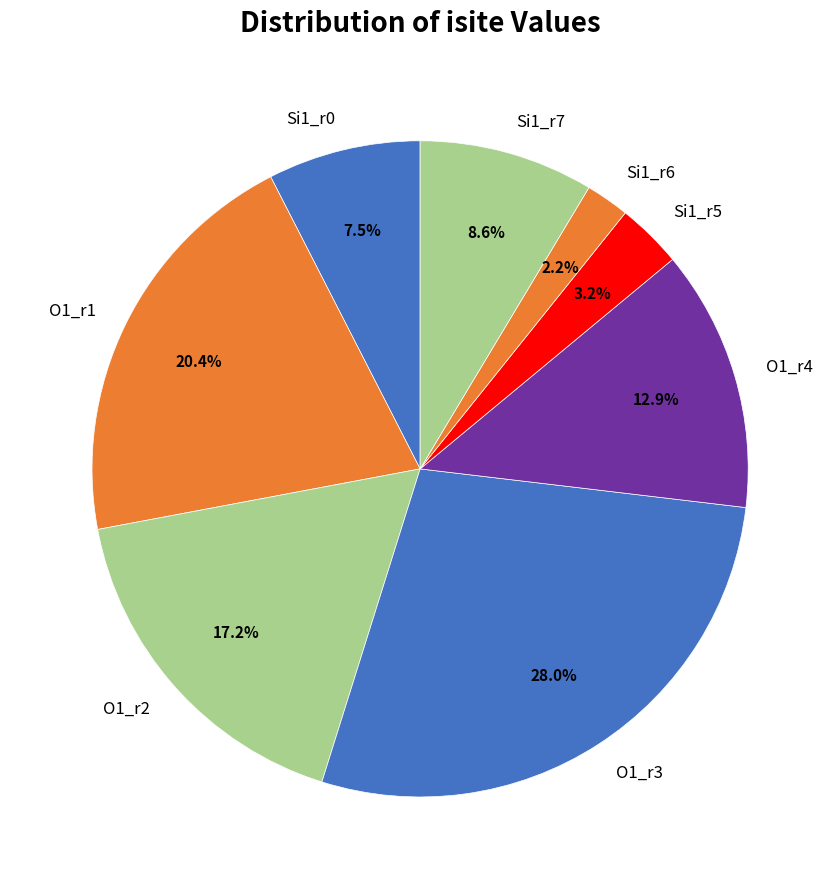

Does any single category account for the majority?

No